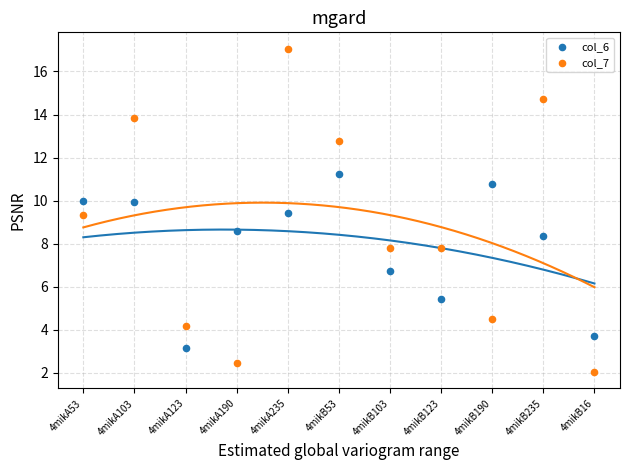

What are all the series names shown in the legend?

col_6, col_7